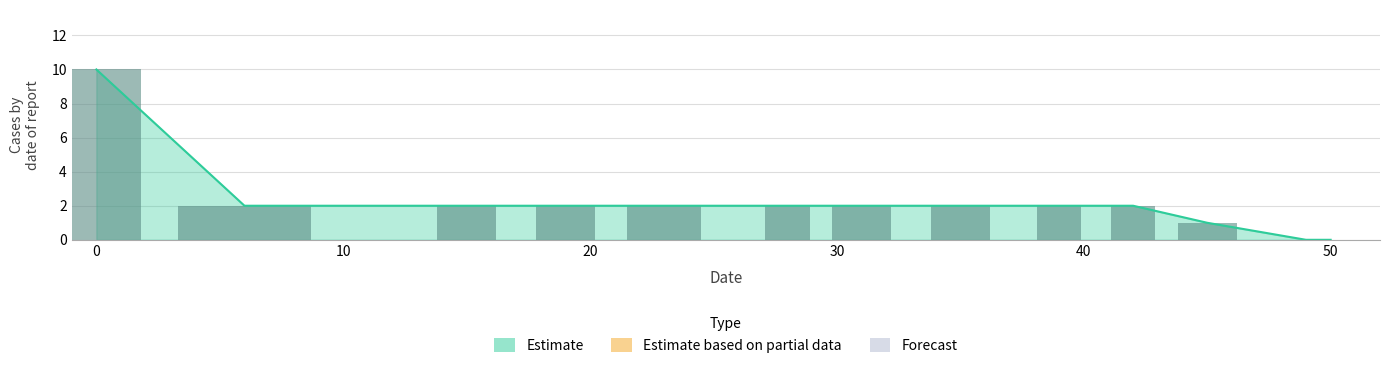

Rank the categories by value from highest to lowest.

0, 6, 15, 19, 23, 28, 31, 35, 39, 42, 45, 49, 50